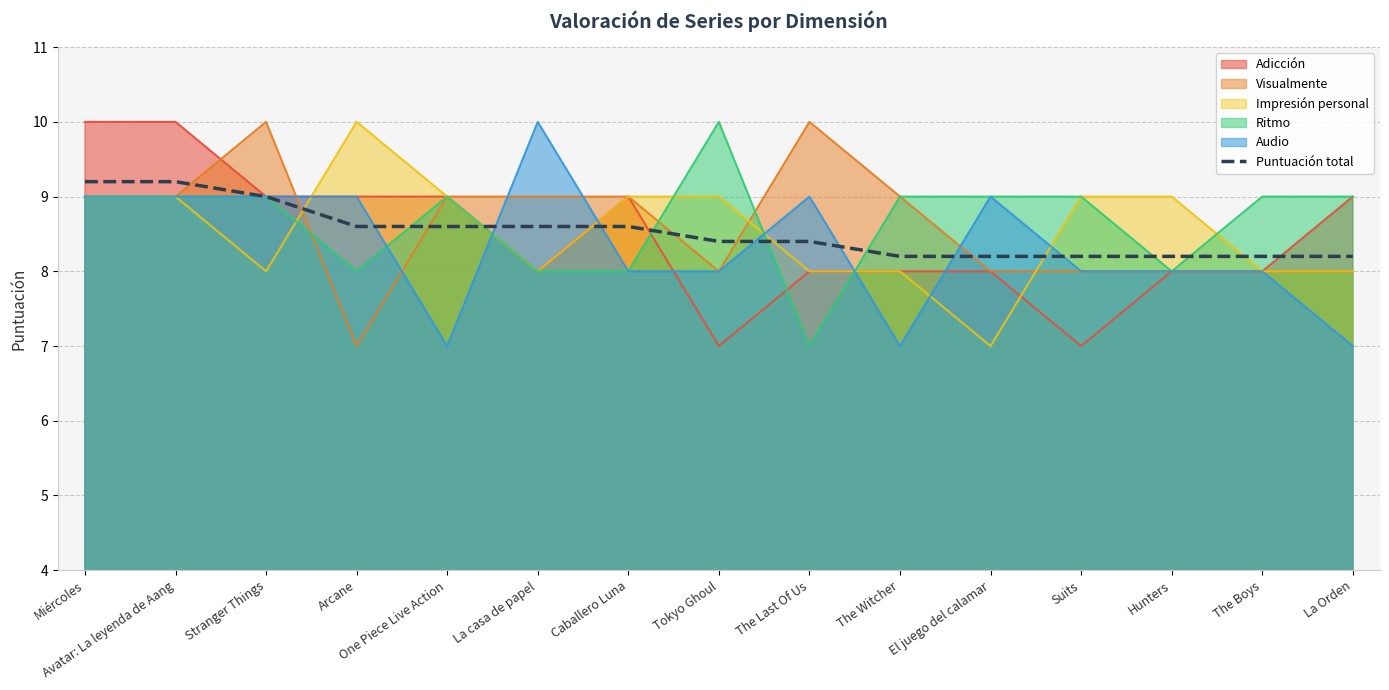

What is the approximate value at El juego del calamar?

8.2